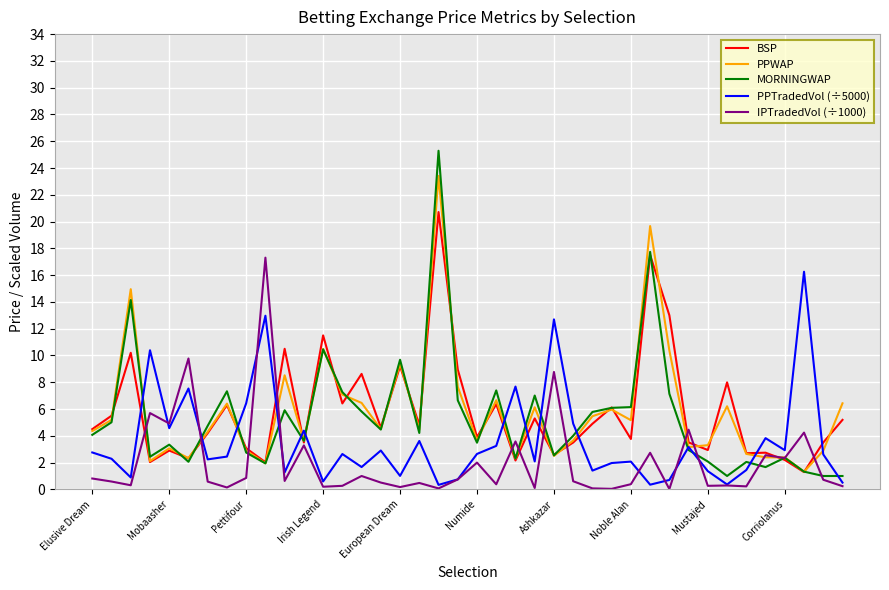

Which series has the widest spread of values?

MORNINGWAP